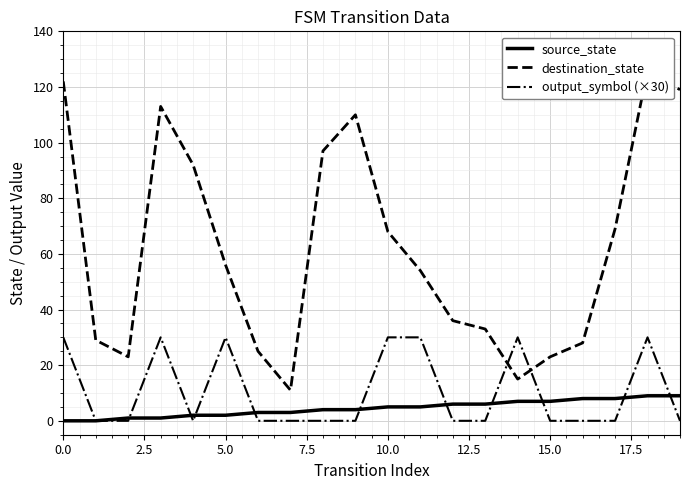

True or false: source_state has a value of 7 at 15.0.

True